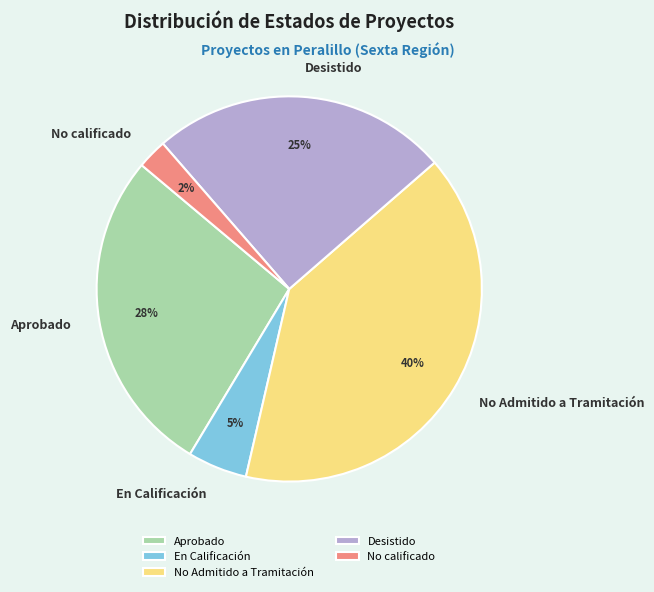

To the nearest percent, what is the difference between the Desistido and Aprobado slice percentages?

3%